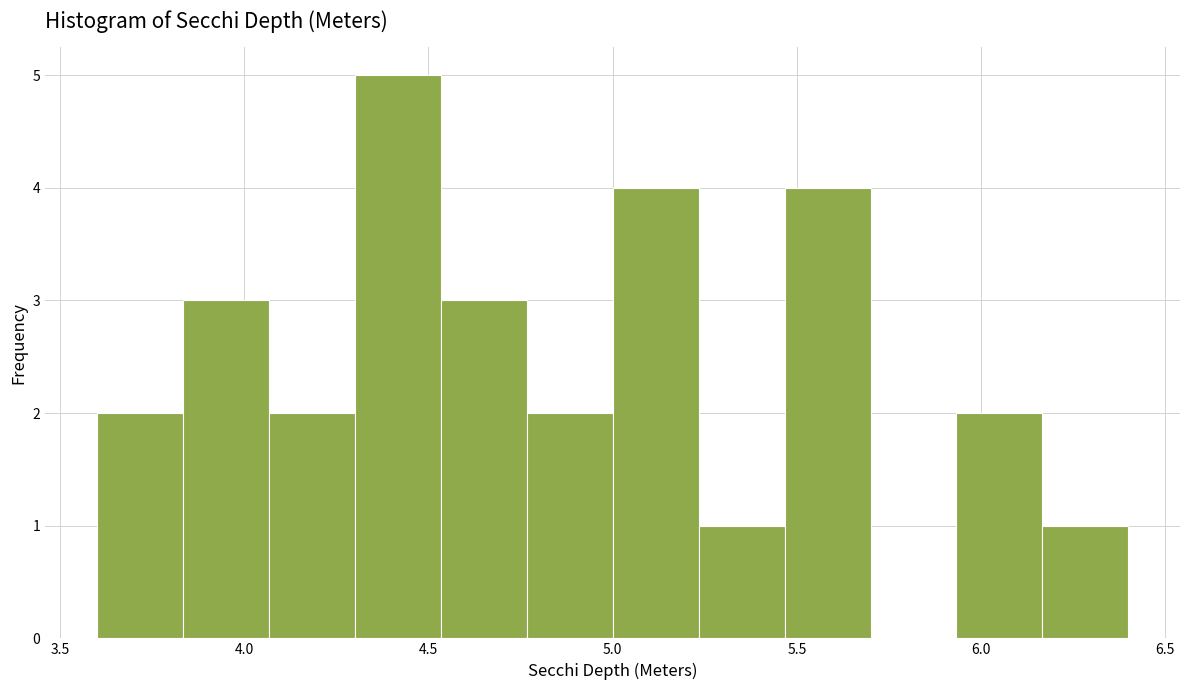

What is the height of the bar covering 5.95 to 6.15 on the x-axis? Neither the bar edges nor the heights are printed on the chart, so give them approximately, as read against the axes.

2